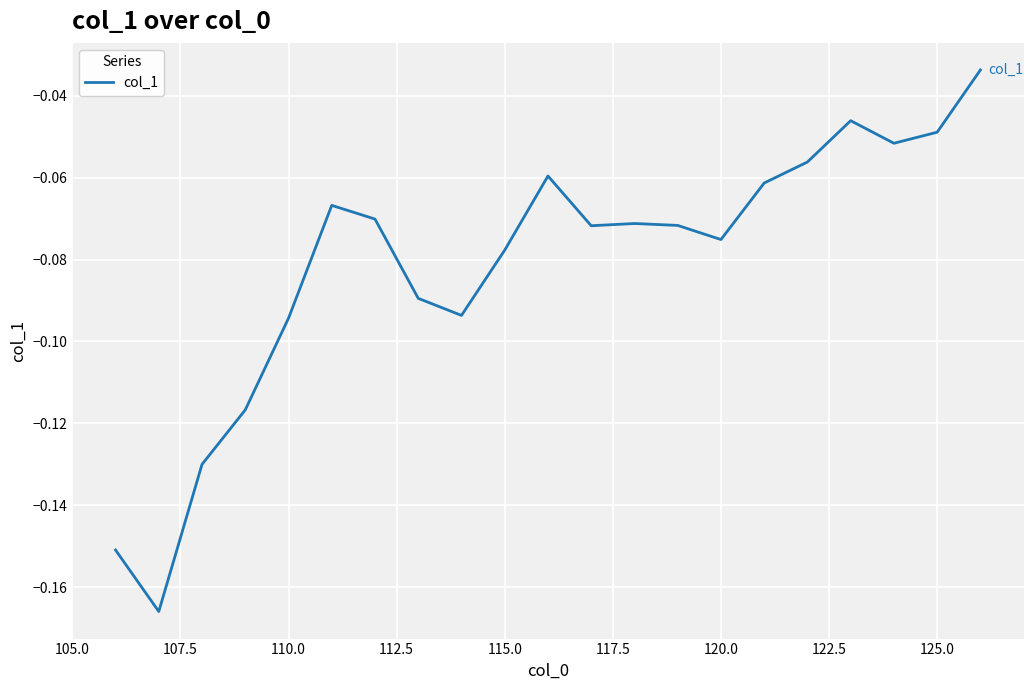

Does the chart have visible grid lines?

Yes